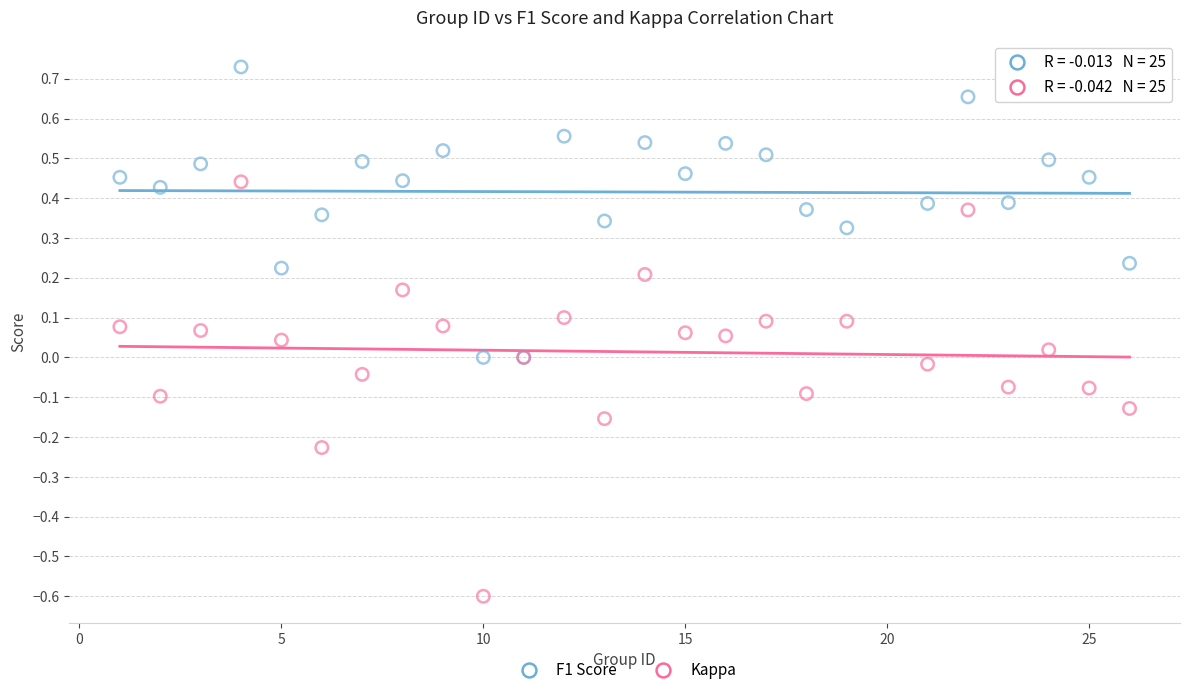

Which series has the largest Y range (max minus min)?

Kappa